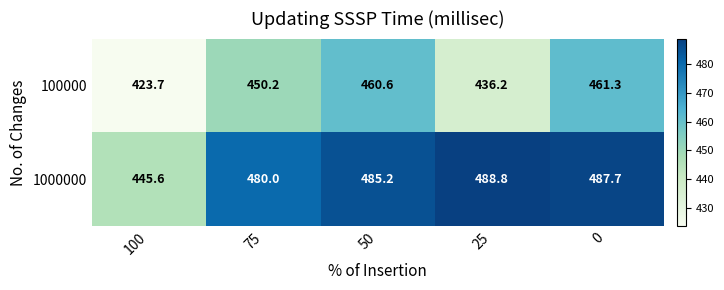

What is the lowest value of the 100000 series?

423.7